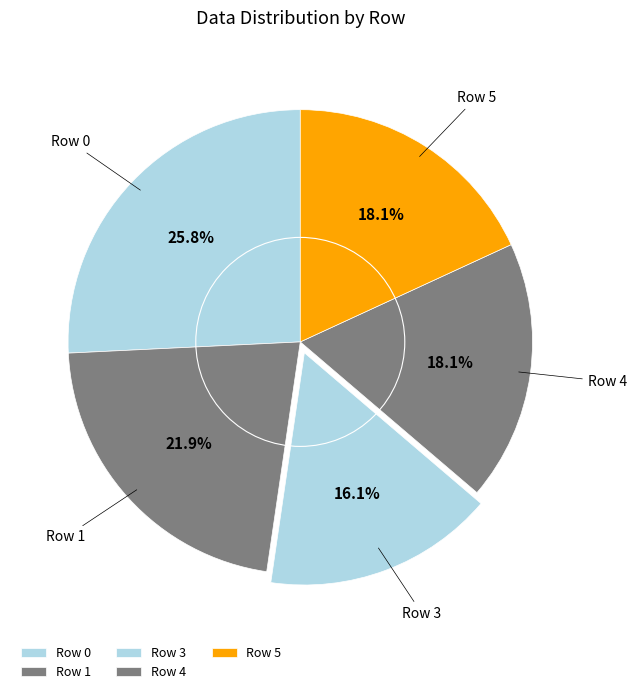

How many segments does this pie chart have?

5